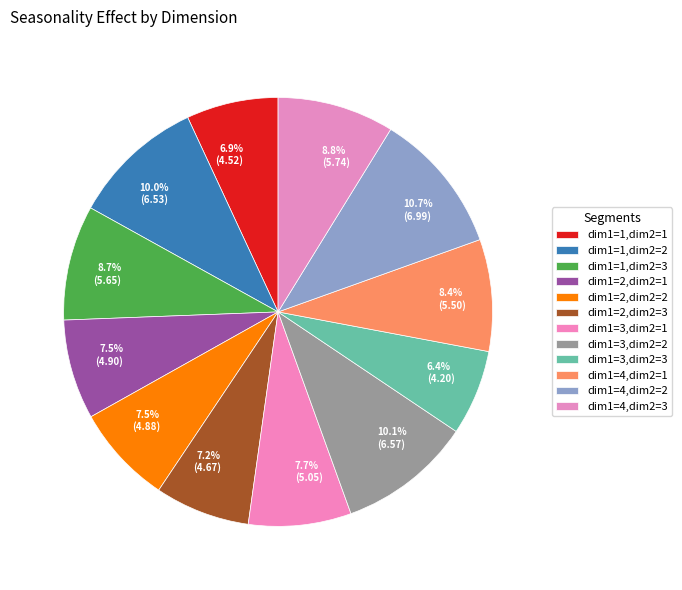

What percentage is the dim1=4,dim2=1 slice, to the nearest percent?

8%